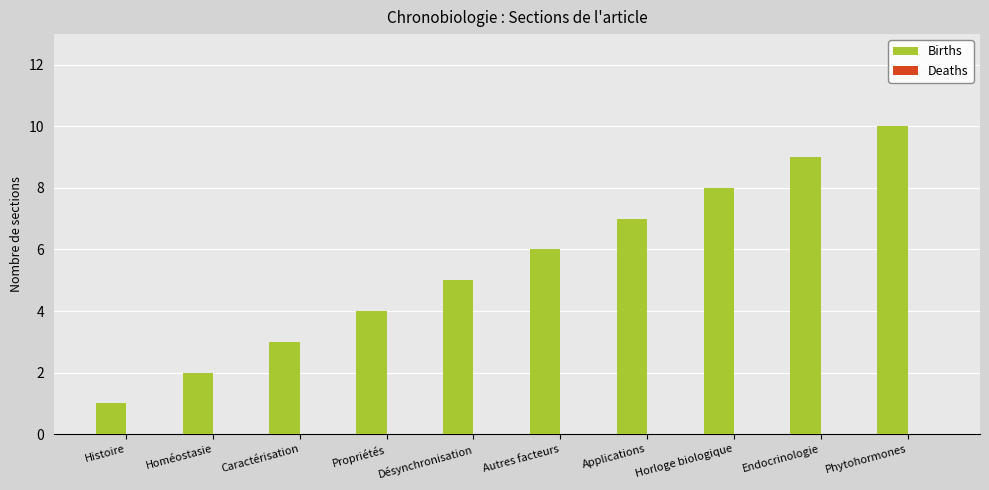

What is the sum of the values at Endocrinologie and Homéostasie?

11